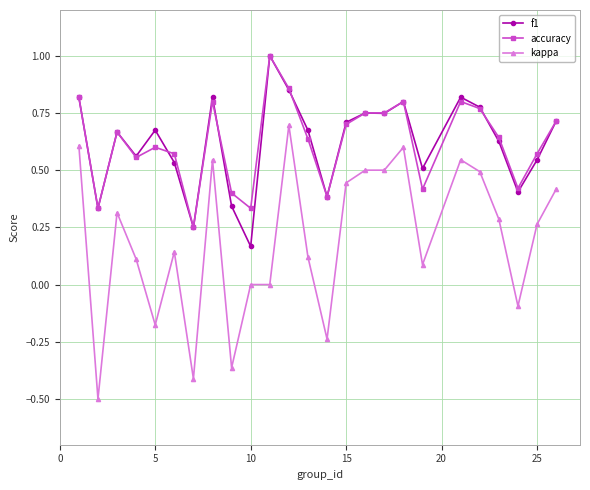

What is the greatest value displayed?

1.0